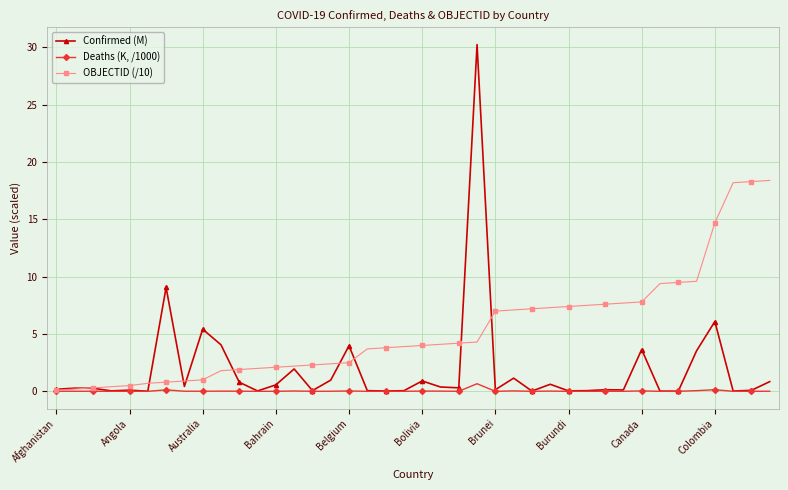

Rank the series by their average value, from lowest to highest.

Deaths (K, /1000), Confirmed (M), OBJECTID (/10)